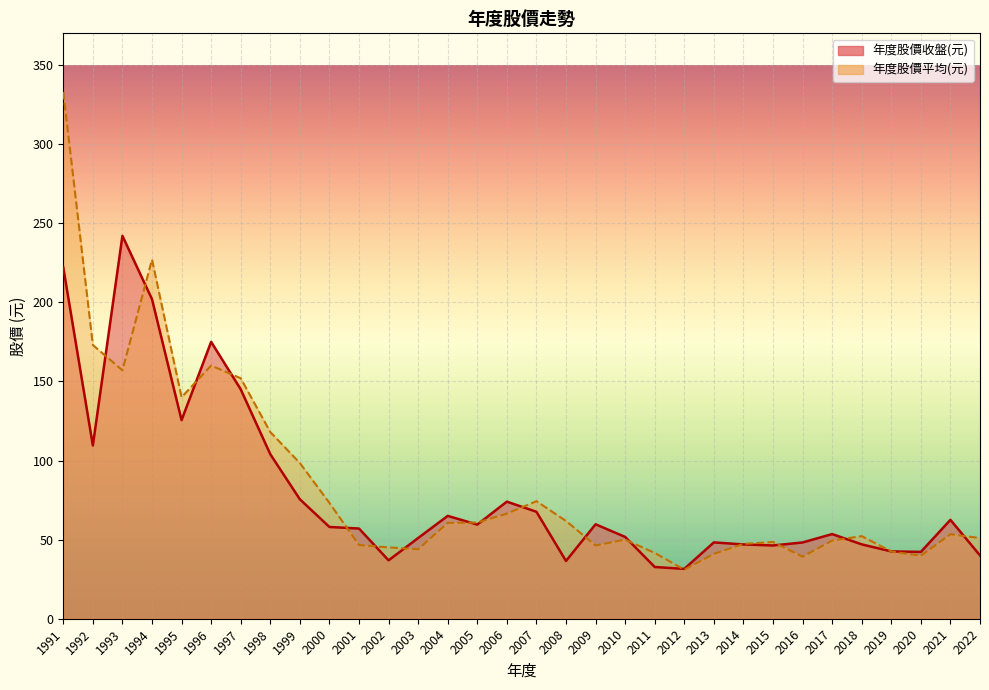

What is the difference between the maximum and minimum values in the 年度股價平均(元) series?

302.0